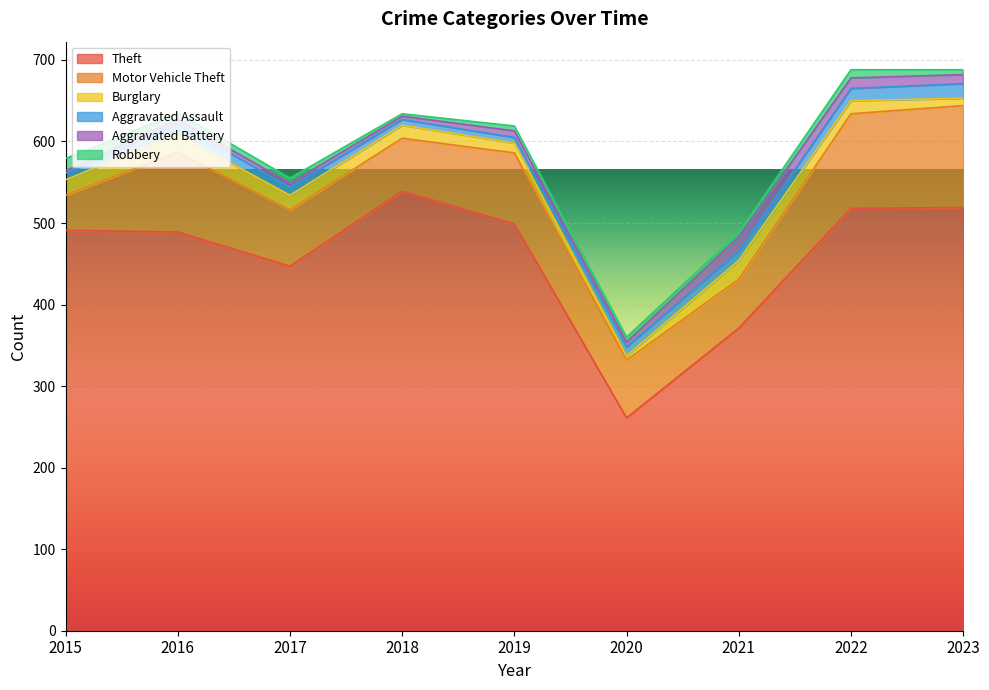

Between 2021 and 2022, which is larger?

2022